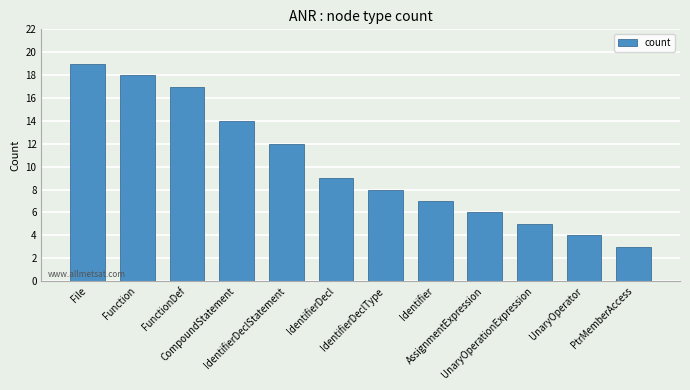

What is the sum of all values?

122